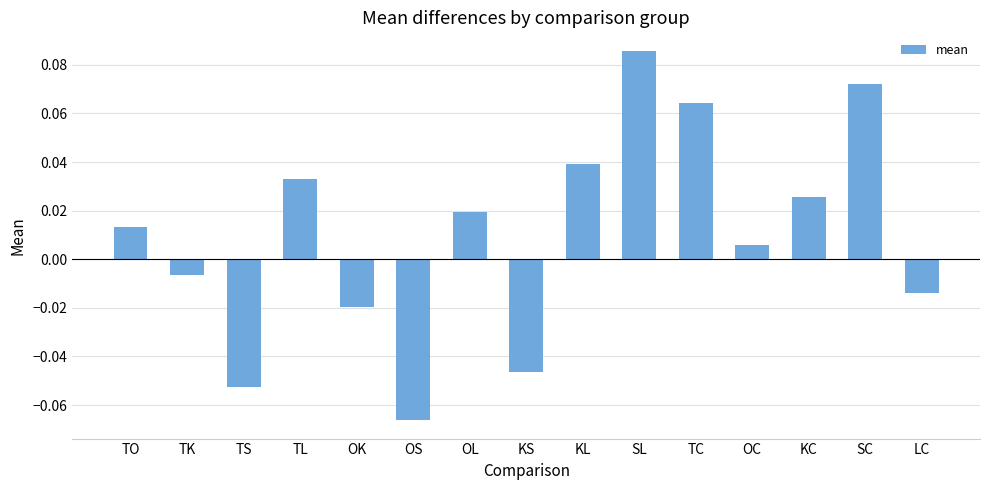

How many values are above zero?

9